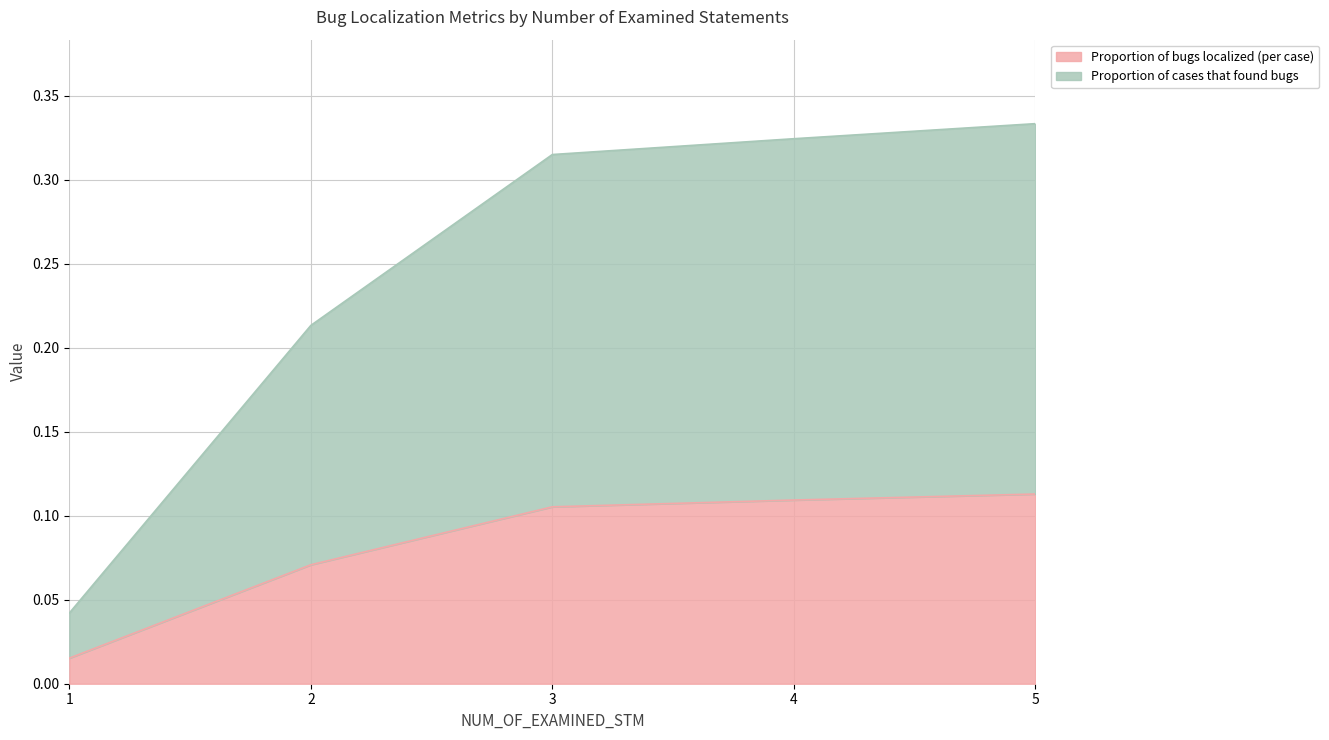

Where is Proportion of cases that found bugs nearest to the value 0?

1